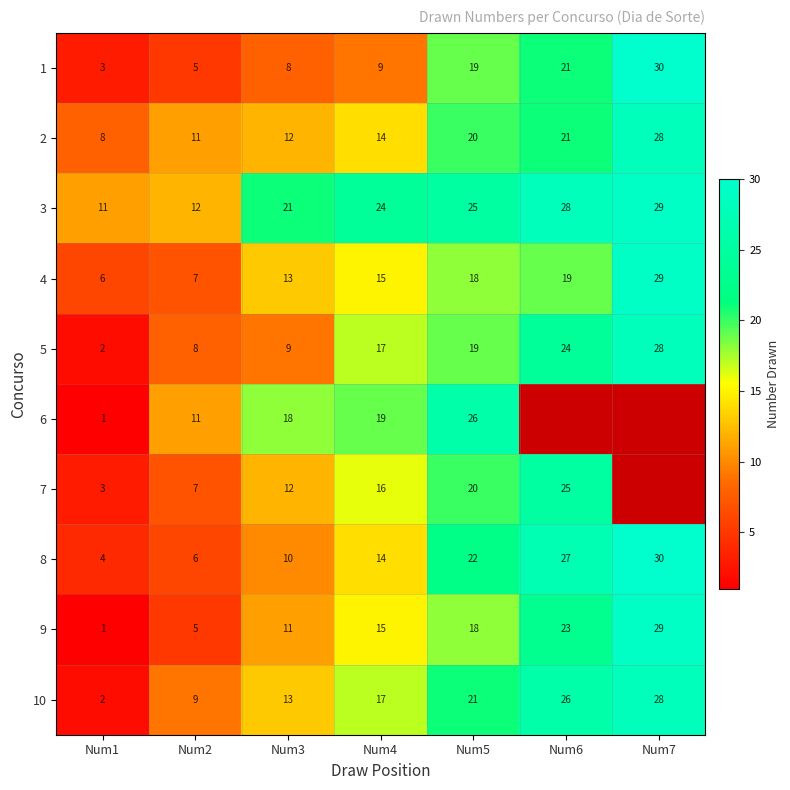

Is it true that 4 equals 12 at Num2?

False